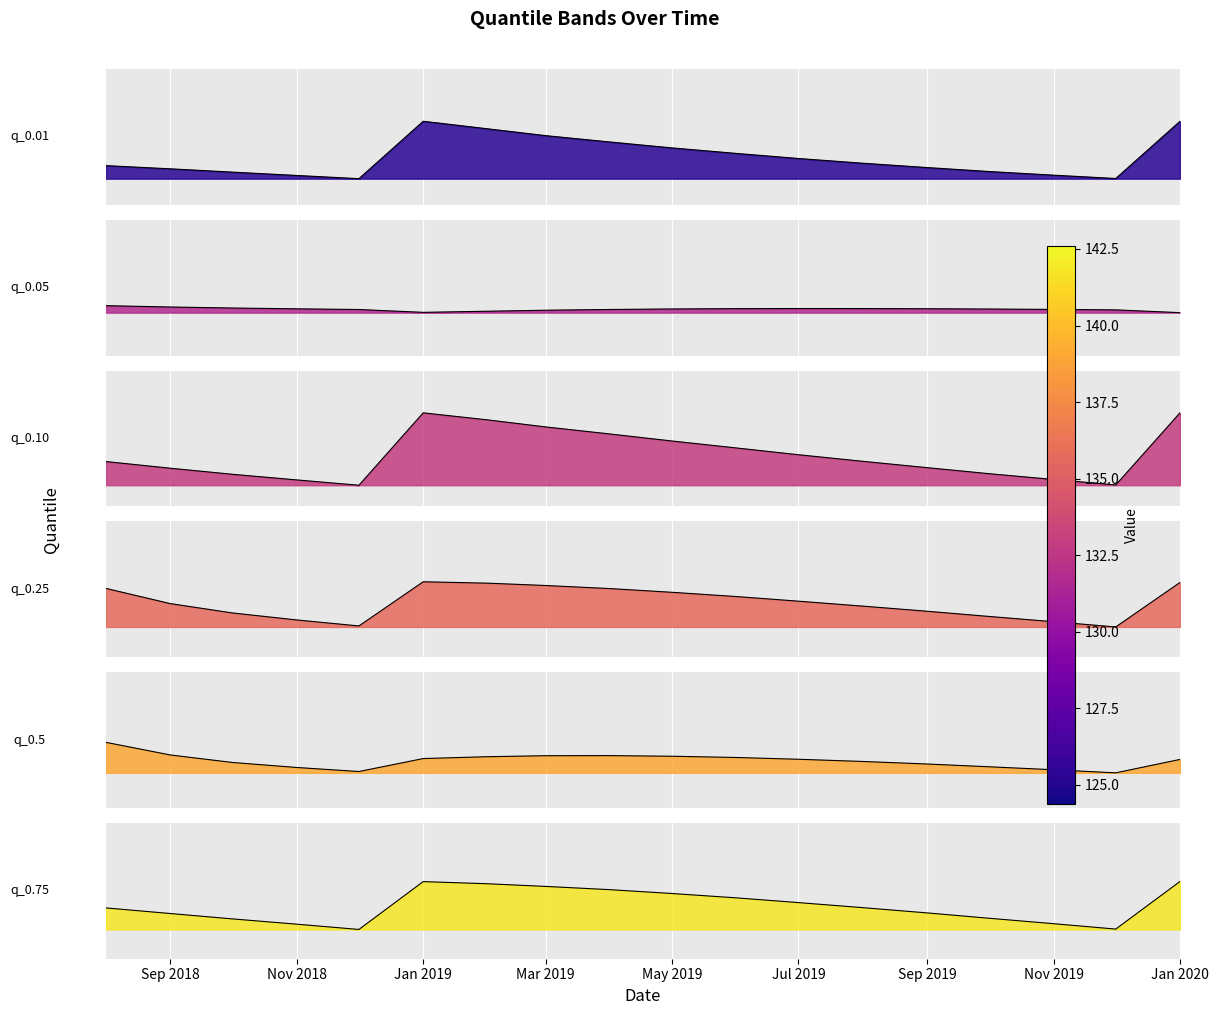

What is the maximum value shown in the chart?

142.6